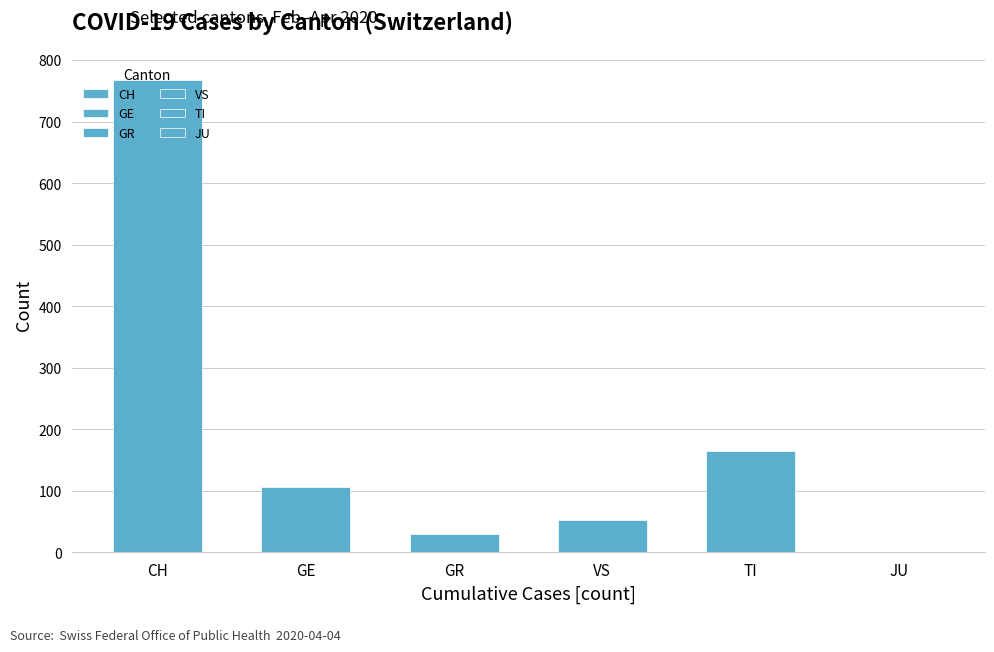

What is the maximum value for GR?

30